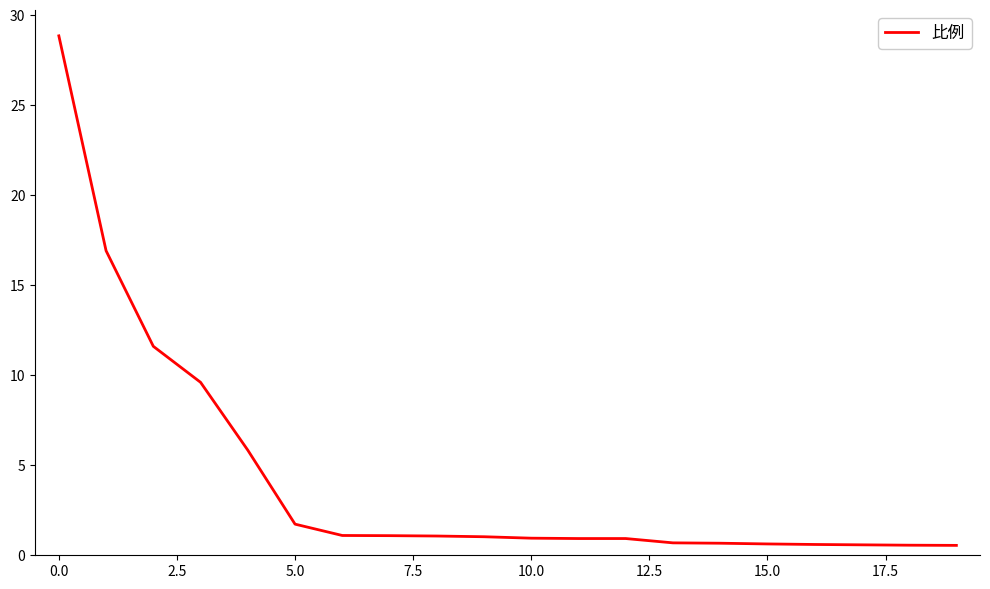

What is the maximum value shown in the chart?

28.9